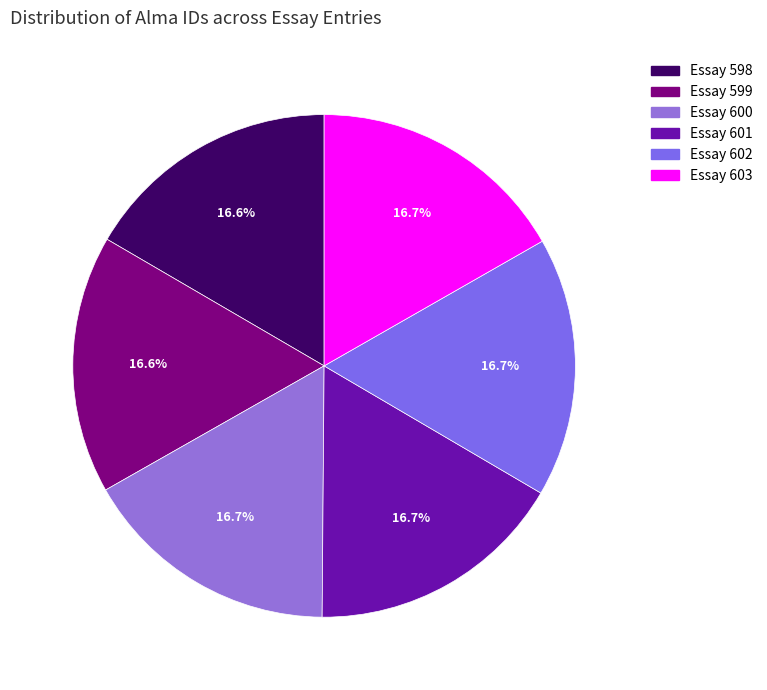

How many slices are in this pie chart?

6